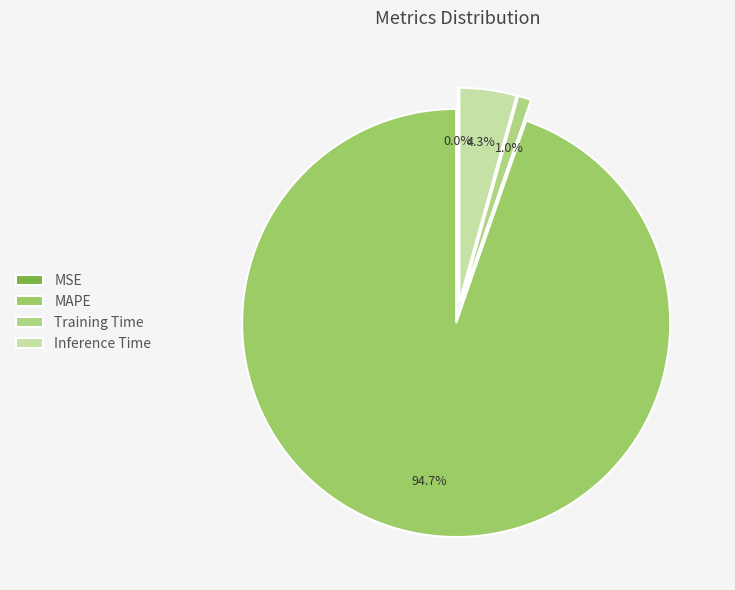

Does MAPE account for over 50% of the chart?

Yes